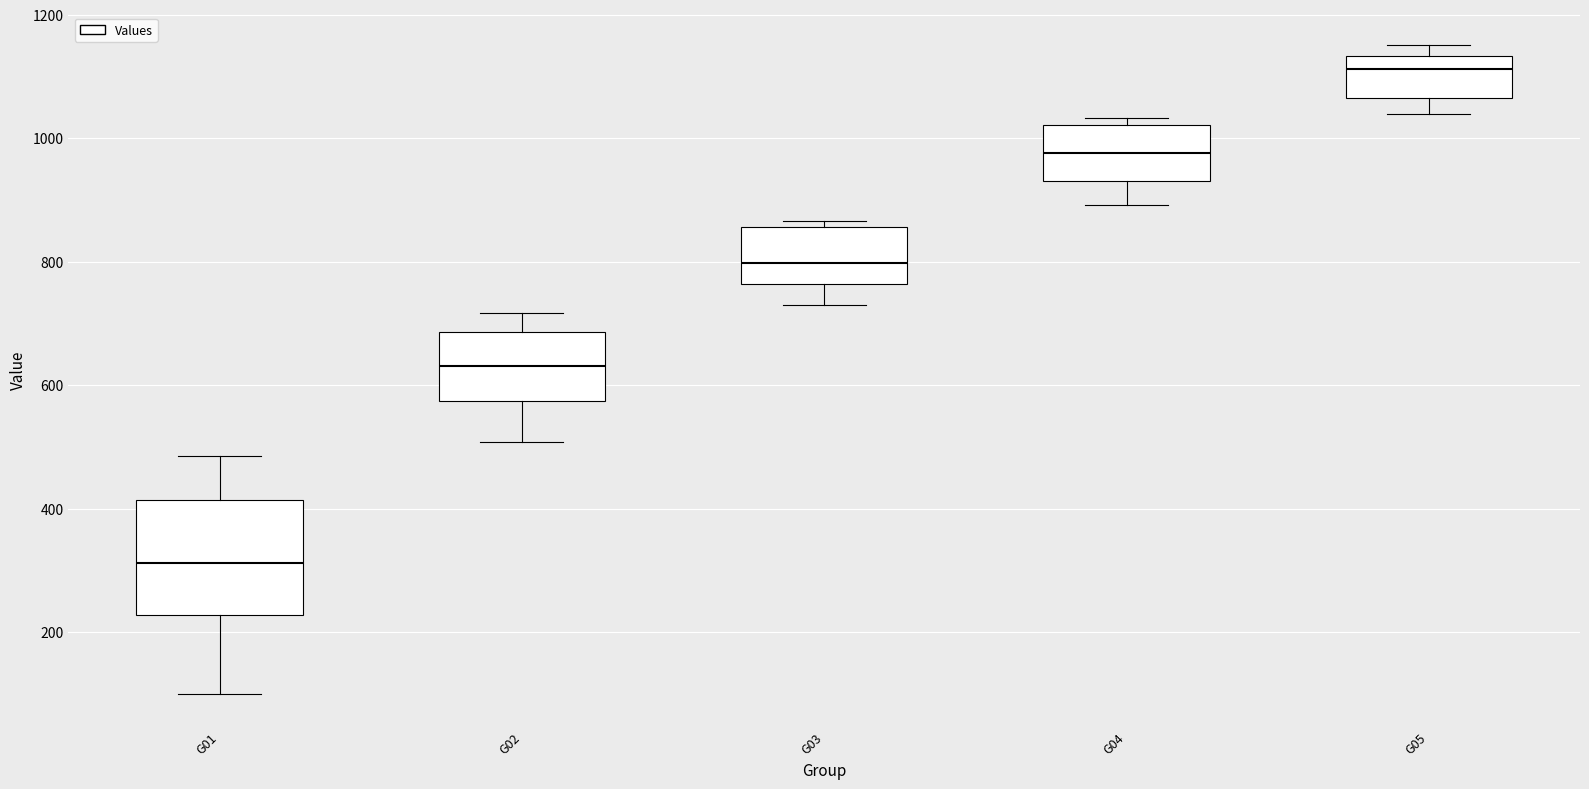

Which box is the tallest, from its lower edge to its upper edge?

G01